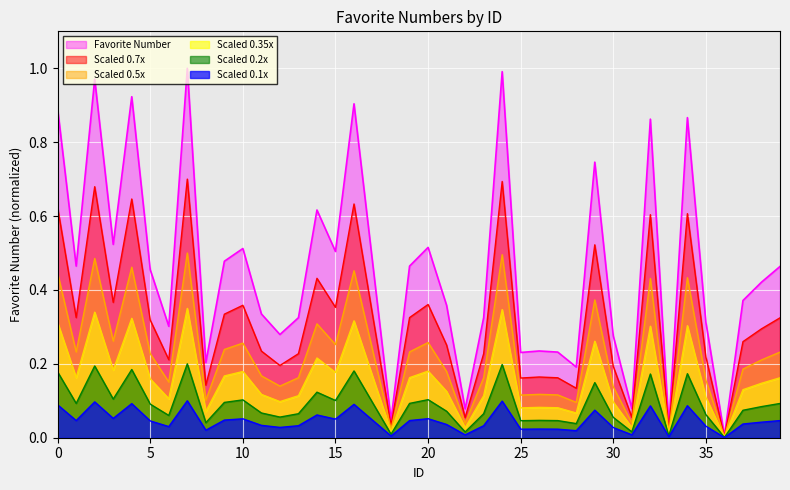

Reading left to right, transcribe all the data shown in this chart.

0=0.9	1=0.5	2=1.0	3=0.5	4=0.9	5=0.5	6=0.3	7=1.0	8=0.2	9=0.5	10=0.5	11=0.3	12=0.3	13=0.3	14=0.6	15=0.5	16=0.9	17=0.5	18=0.0	19=0.5	20=0.5	21=0.4	22=0.1	23=0.3	24=1.0	25=0.2	26=0.2	27=0.2	28=0.2	29=0.7	30=0.3	31=0.1	32=0.9	33=0.0	34=0.9	35=0.3	36=0.0	37=0.4	38=0.4	39=0.5